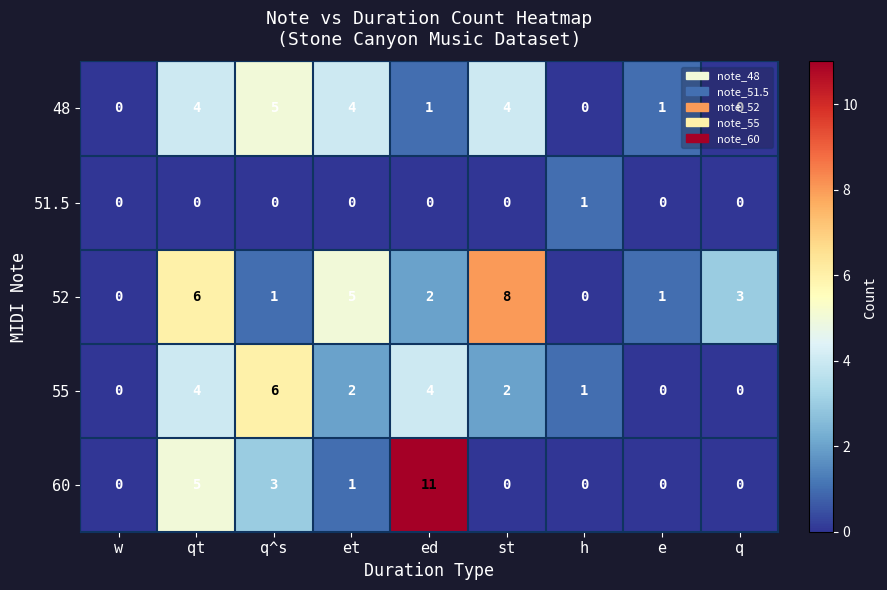

The 52 series shows -5 at h. True or false?

False